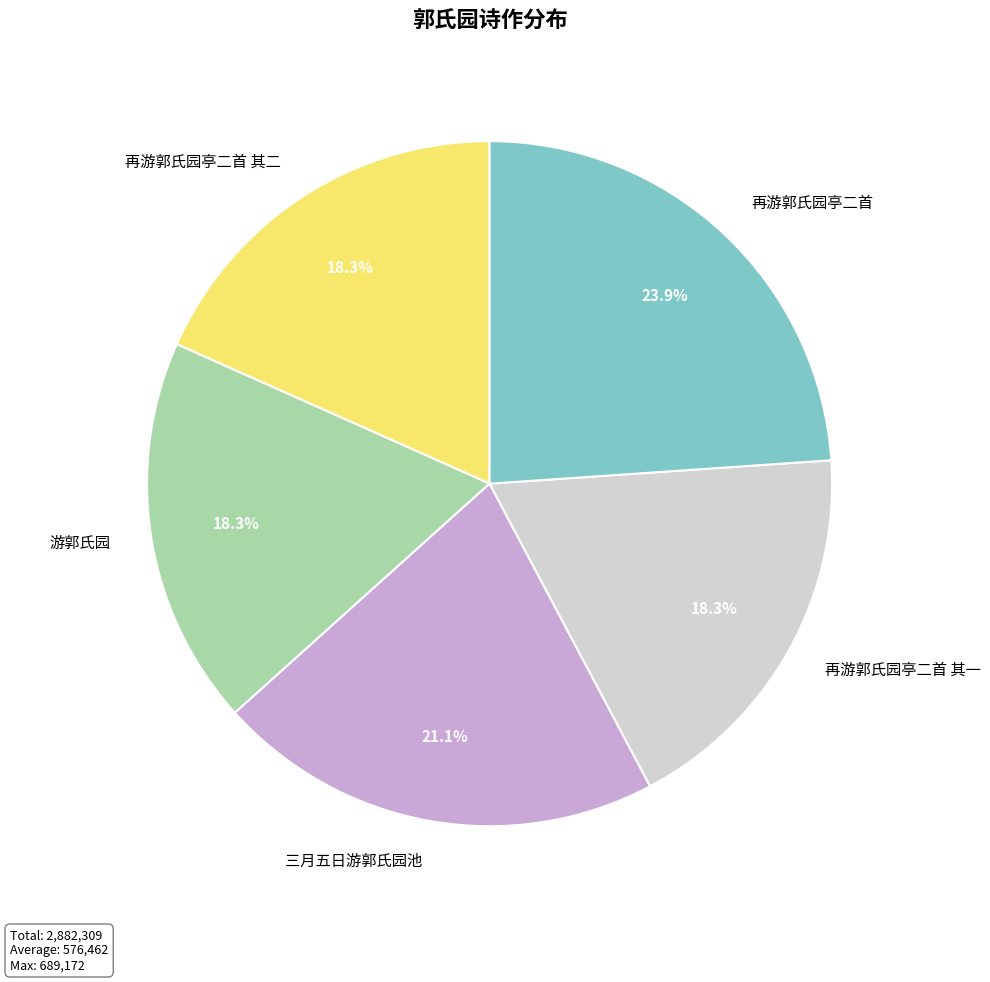

How many segments does this pie chart have?

5